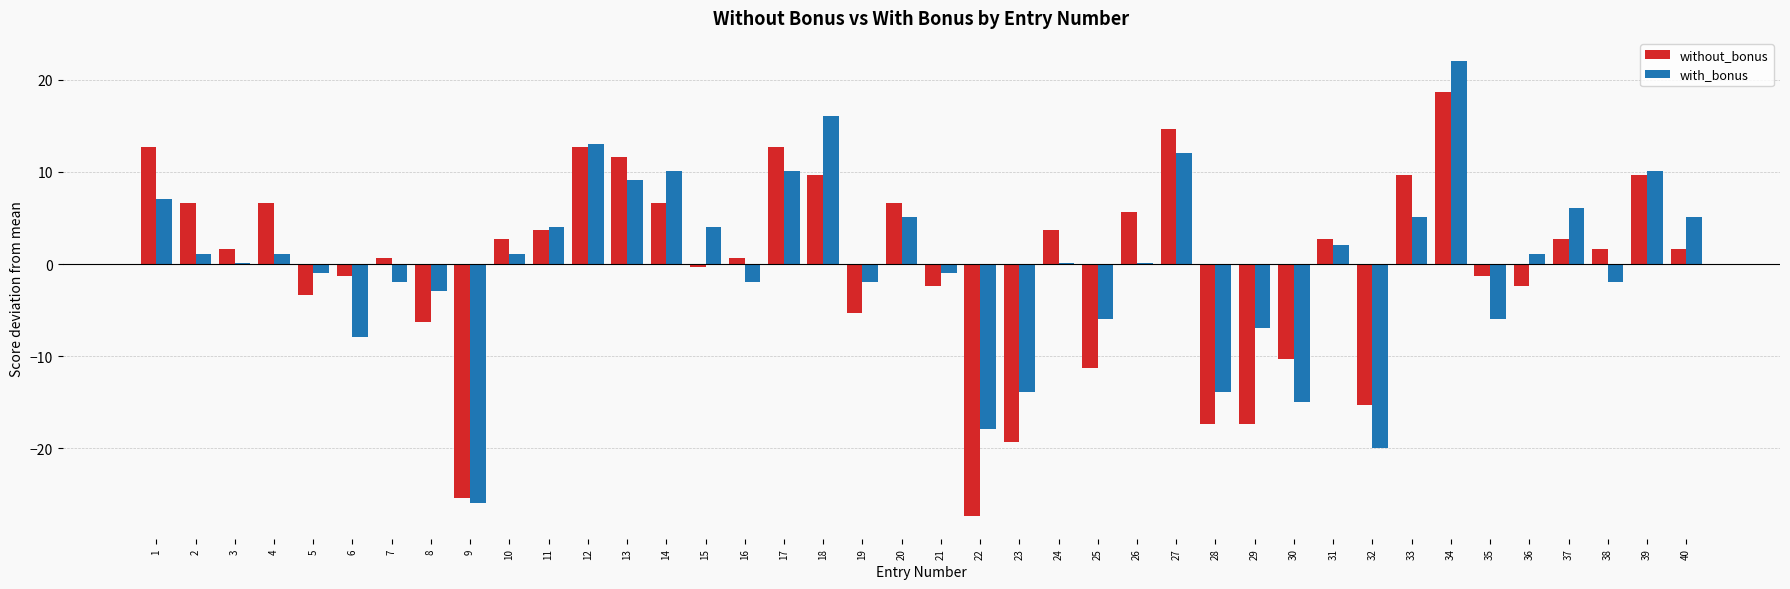

What is the difference between the with_bonus values at 14 and 3?

10.0